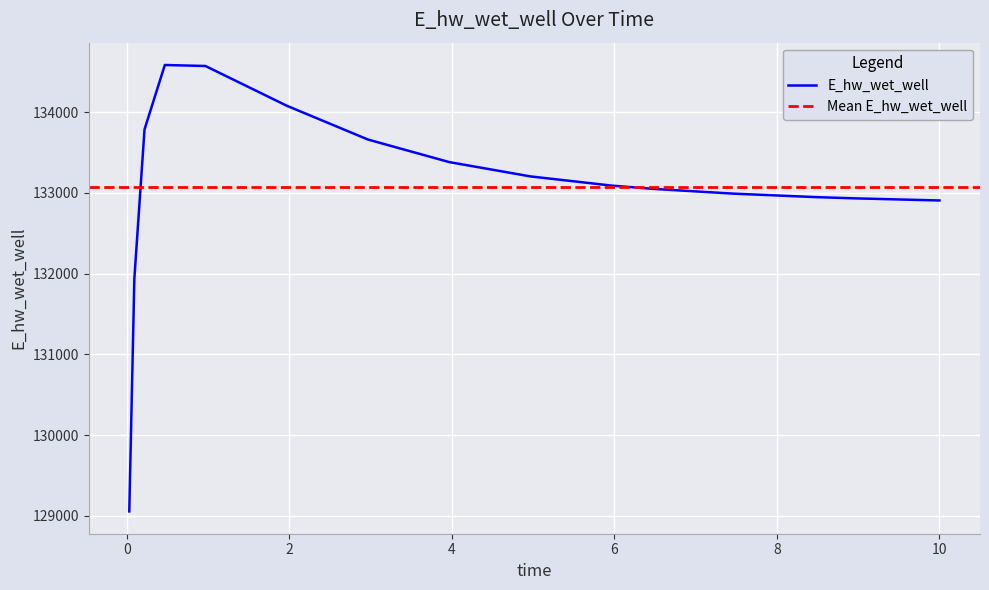

What is the change in value from 0.03125 to 1.96875?

+5025.7